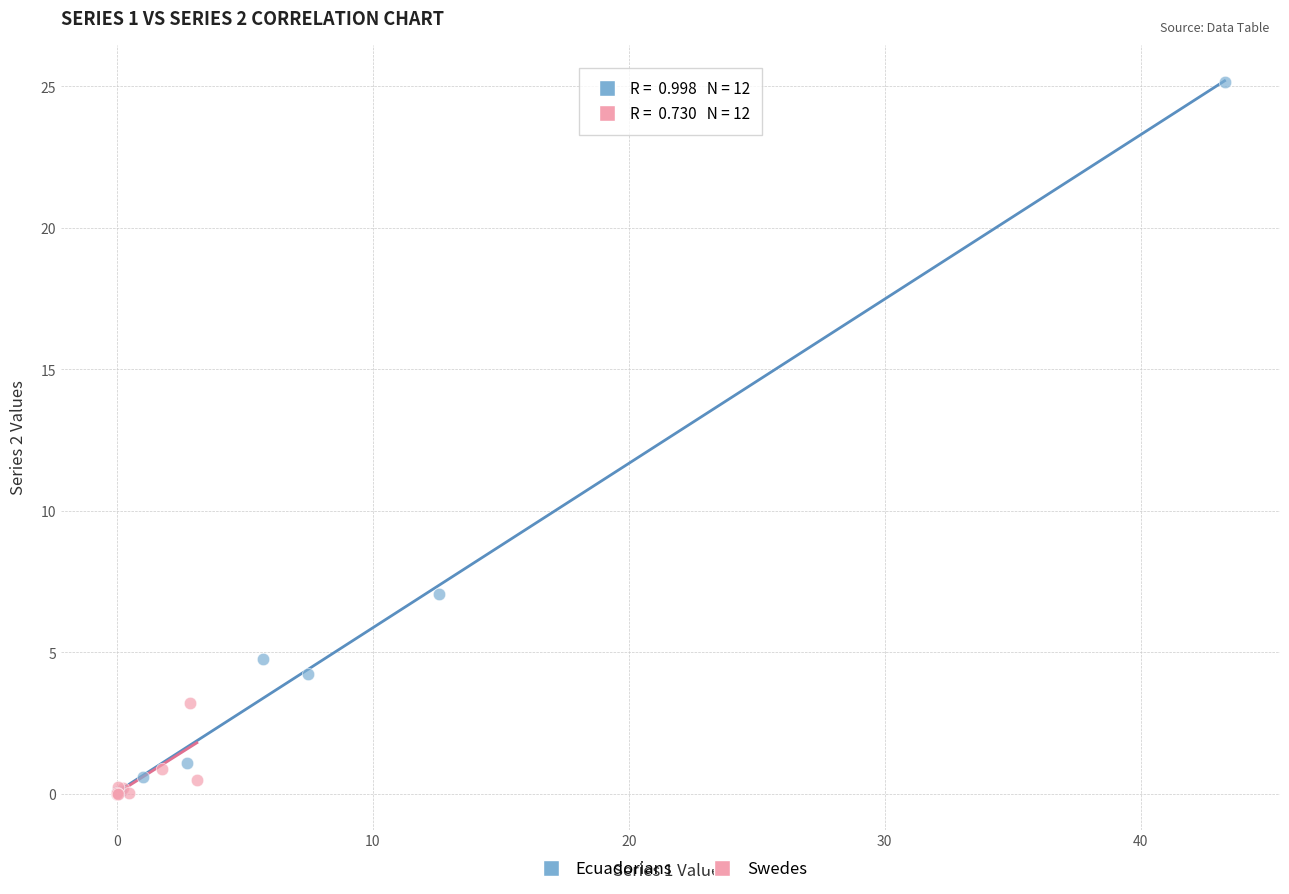

What are all the series names shown in the legend?

Ecuadorians, Swedes